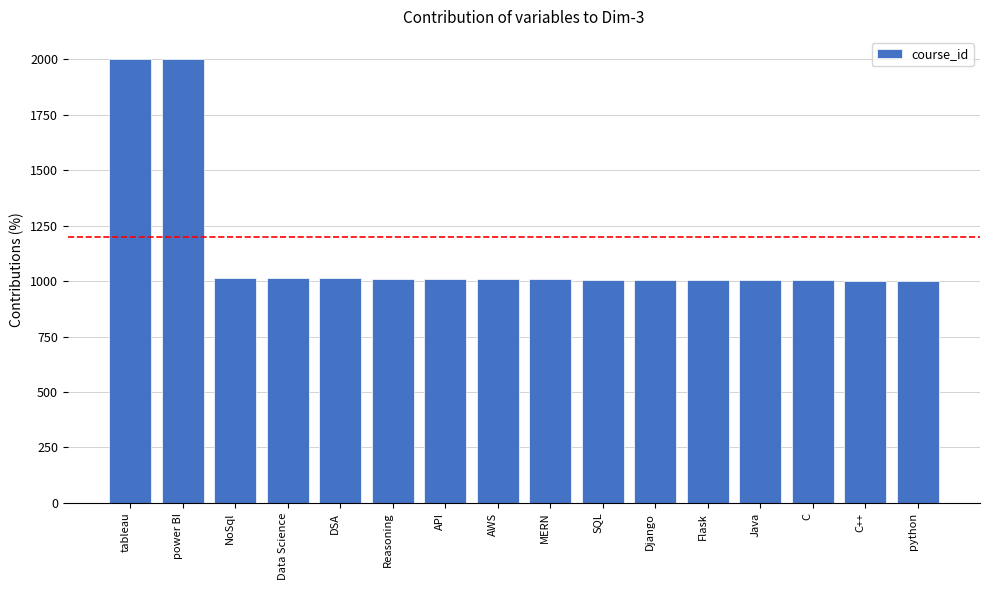

What is the maximum value shown in the chart?

2001